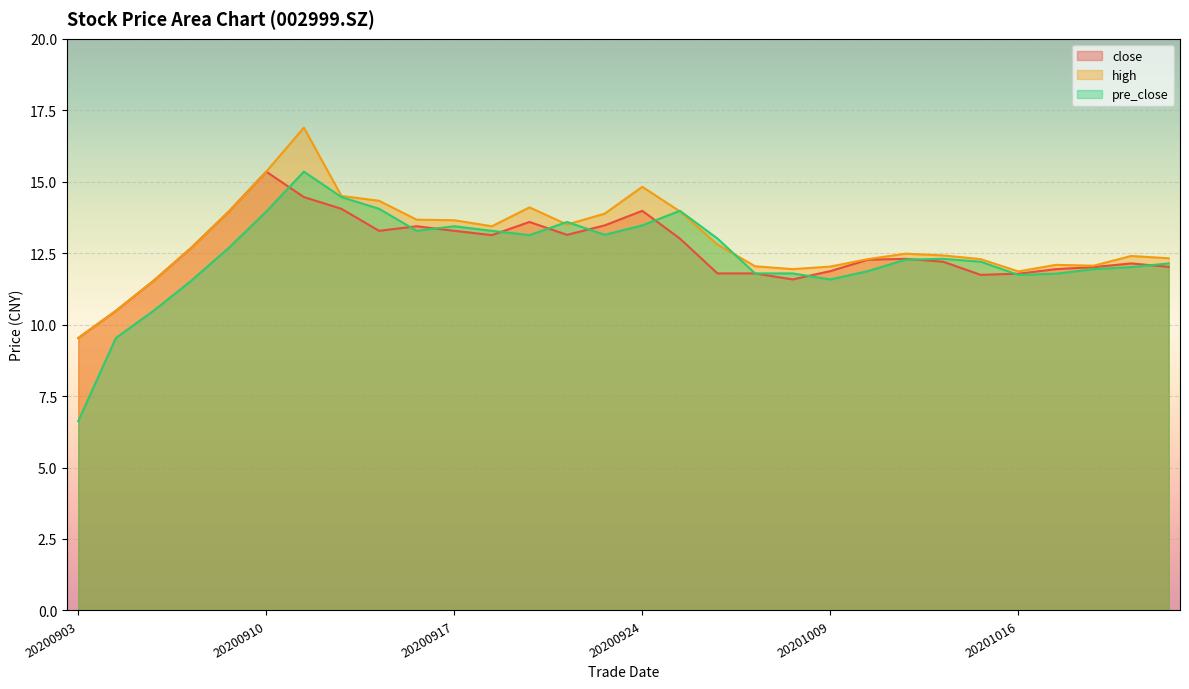

Rank the series at 20200921 from lowest to highest value.

pre_close, close, high